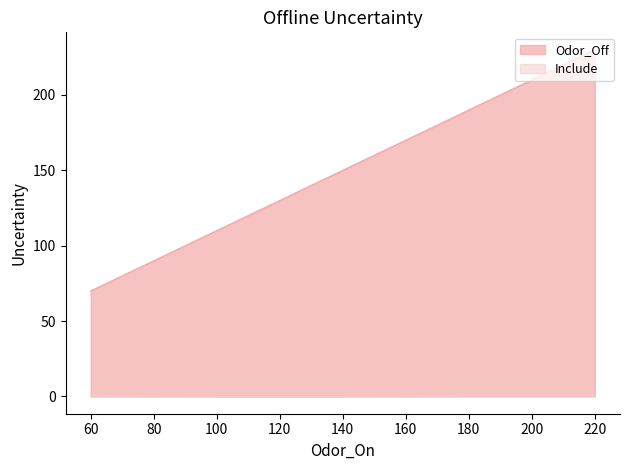

Read the Odor_Off value at 100.

110